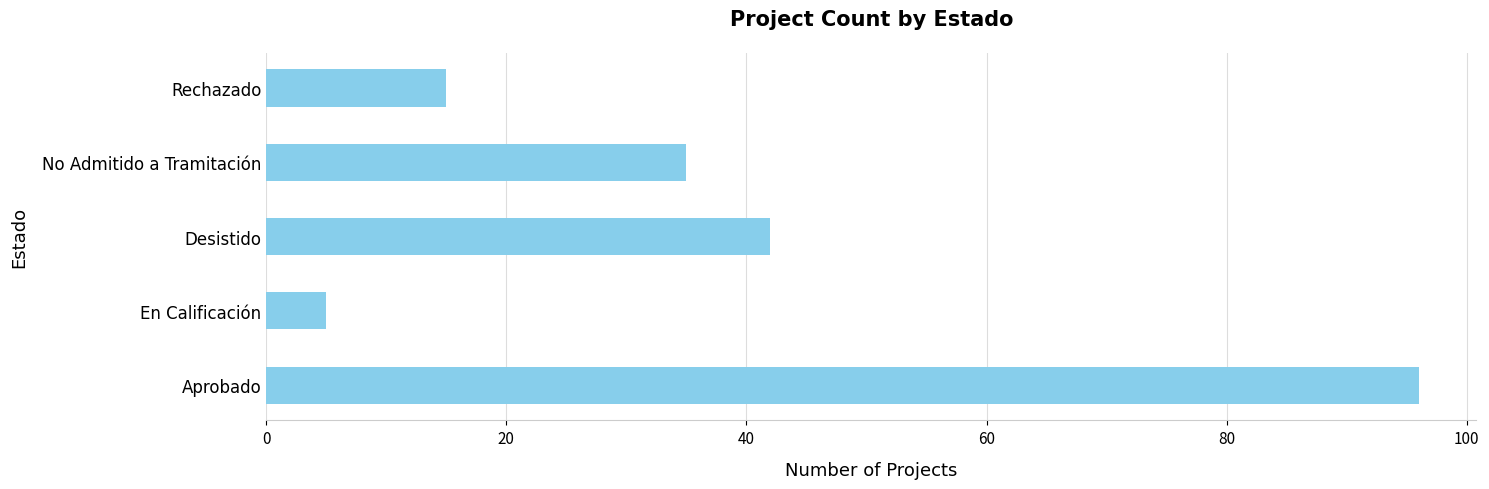

The value at Rechazado is 15. True or false?

True